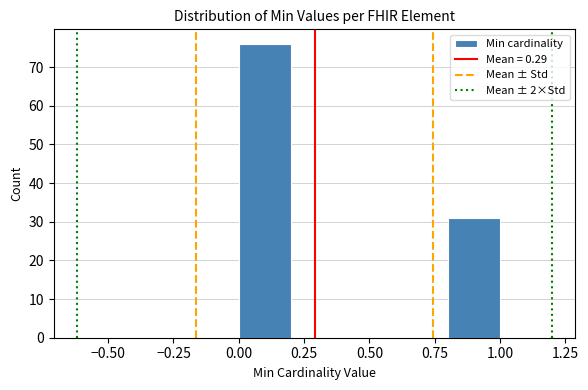

Over which range of the x-axis is the bar tallest?

0.0 to 0.2